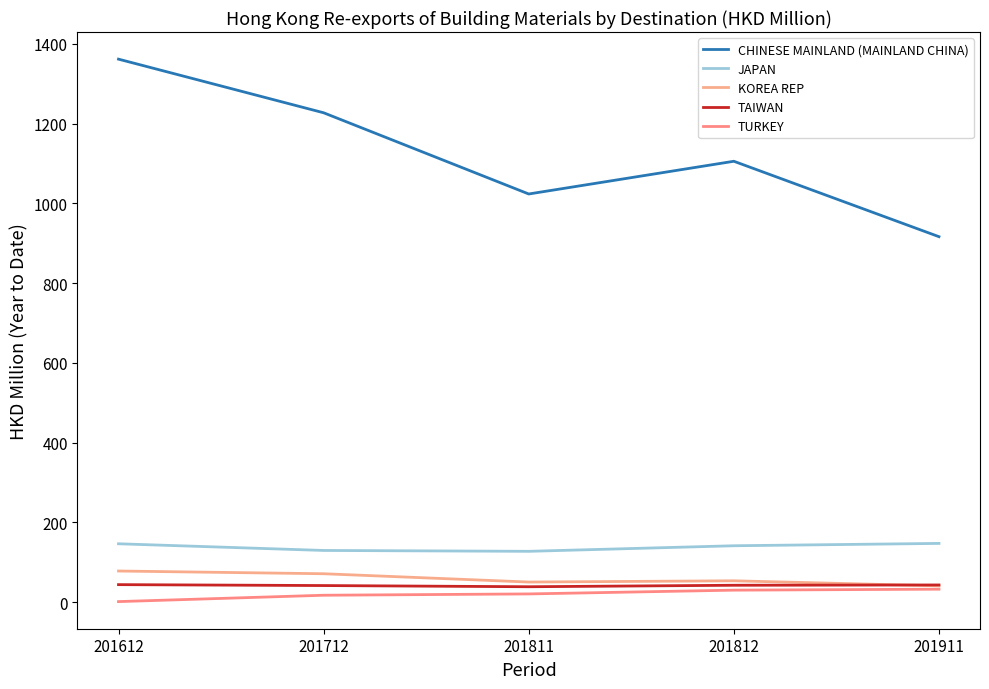

Reading left to right, list all the values displayed in this chart.

CHINESE MAINLAND (MAINLAND CHINA): 201612=1361.4	201712=1226.9	201811=1023.3	201812=1105.3	201911=916.2
JAPAN: 201612=146.1	201712=129.3	201811=127.2	201812=141.1	201911=147.0
KOREA REP: 201612=77.8	201712=70.9	201811=50.1	201812=53.2	201911=40.5
TAIWAN: 201612=43.6	201712=41.3	201811=38.3	201812=42.0	201911=42.8
TURKEY: 201612=1.1	201712=17.0	201811=20.3	201812=29.8	201911=32.2